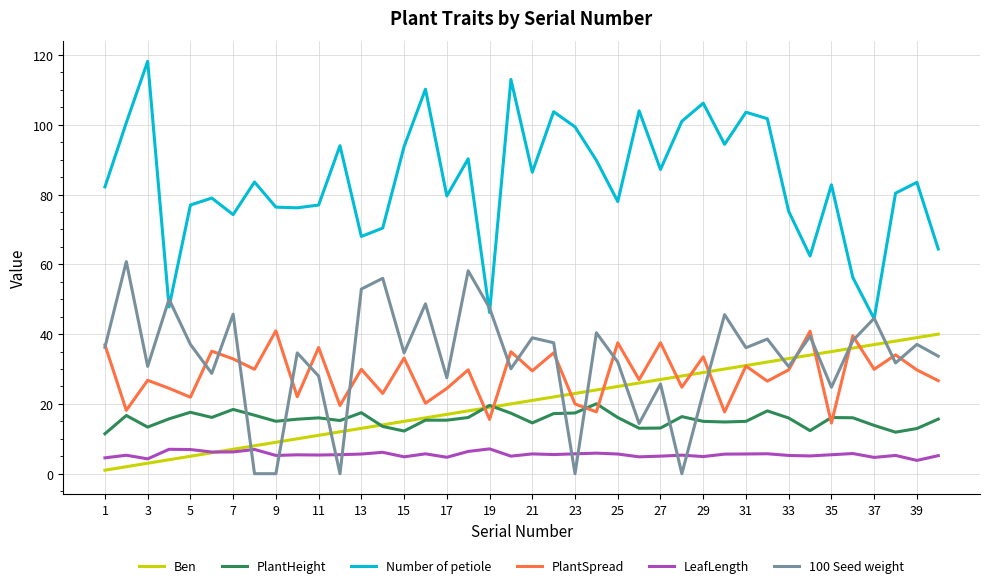

Which series has the largest total across all categories?

Number of petiole